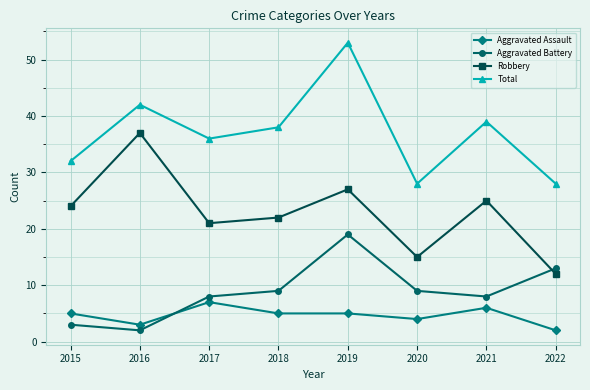

What are all the series names shown in the legend?

Aggravated Assault, Aggravated Battery, Robbery, Total